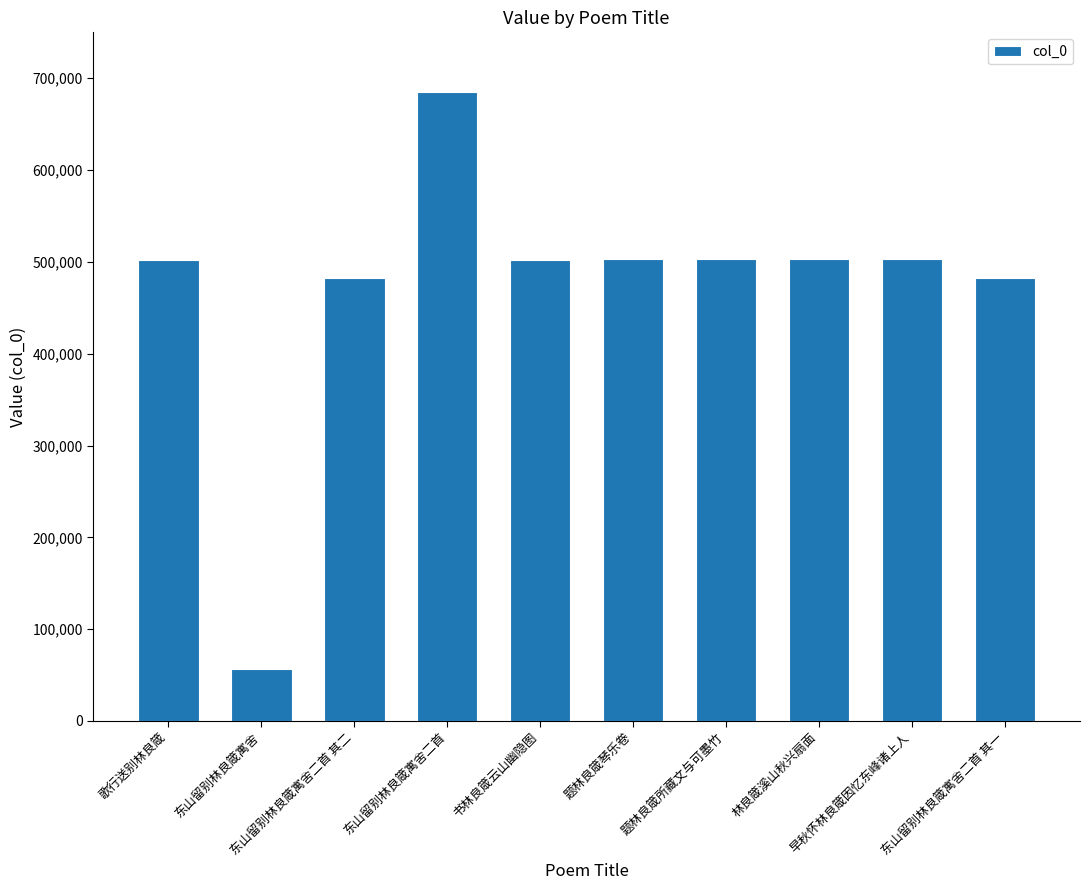

The value at 题林良箴琴乐卷 is 502604. True or false?

True